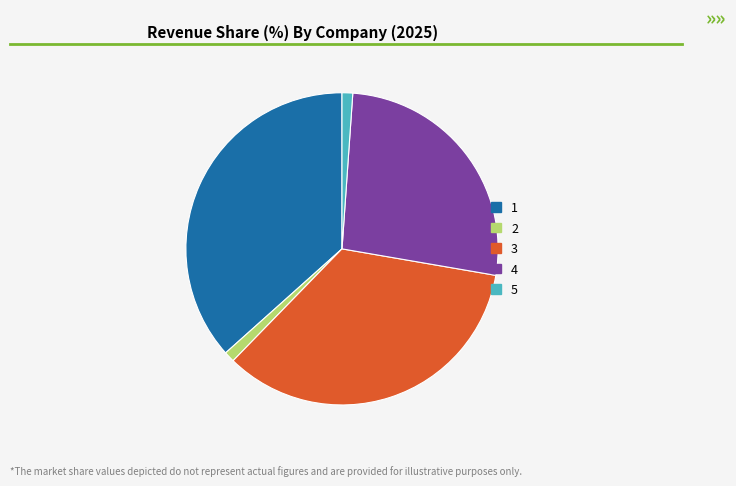

Is the sum of 1 and 2 greater than half?

No